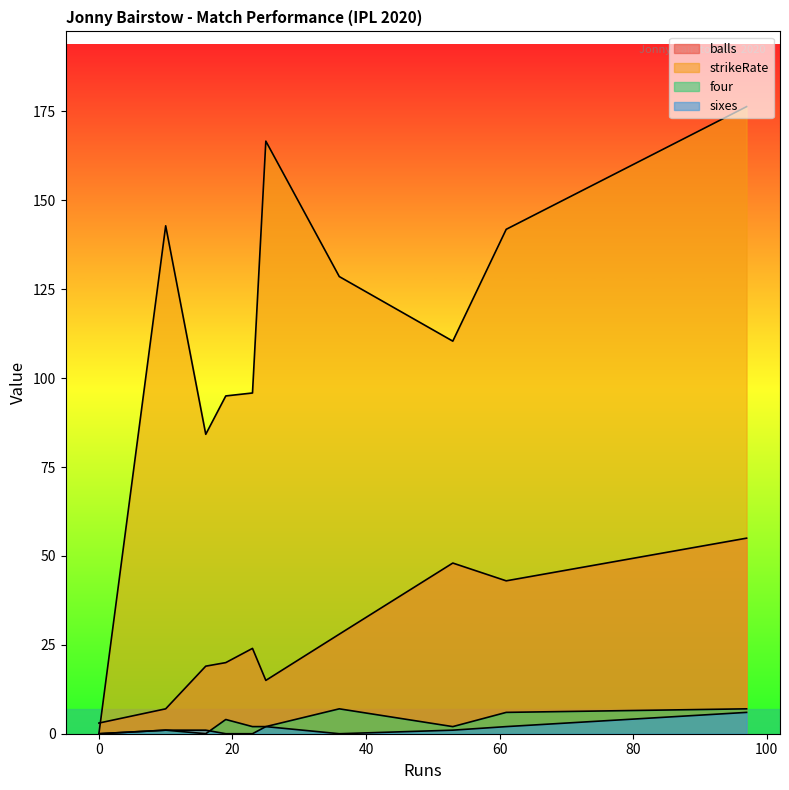

What is the total value across all series at 25?

185.7